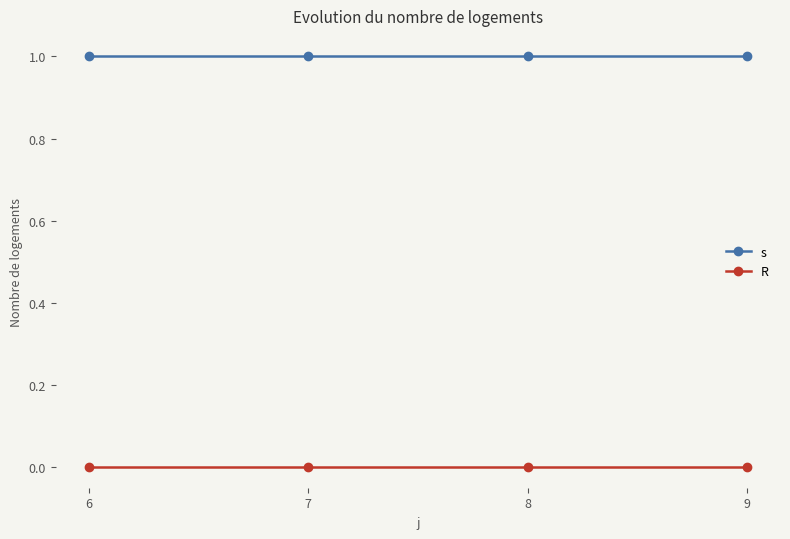

Rank the series at 9 from highest to lowest value.

s, R